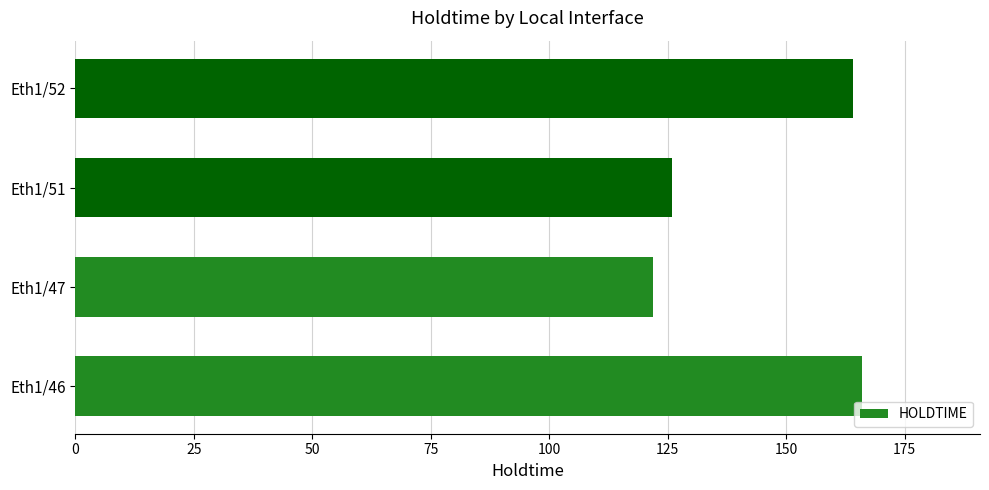

How many data points does each series have?

4